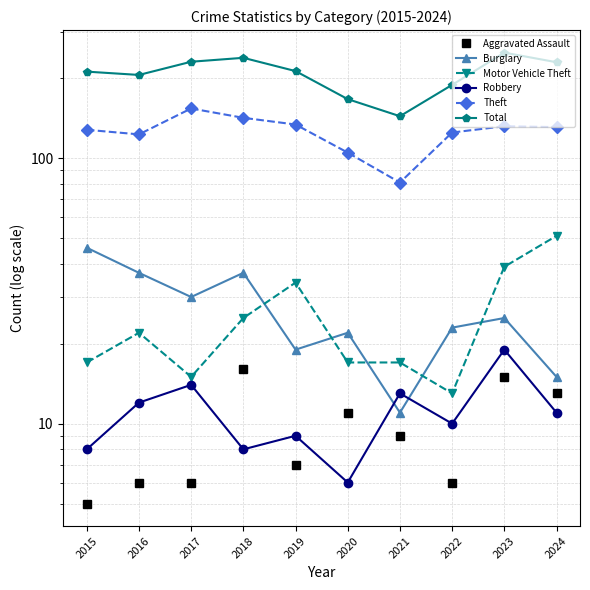

True or false: Robbery has more than 1 interior local peaks.

True